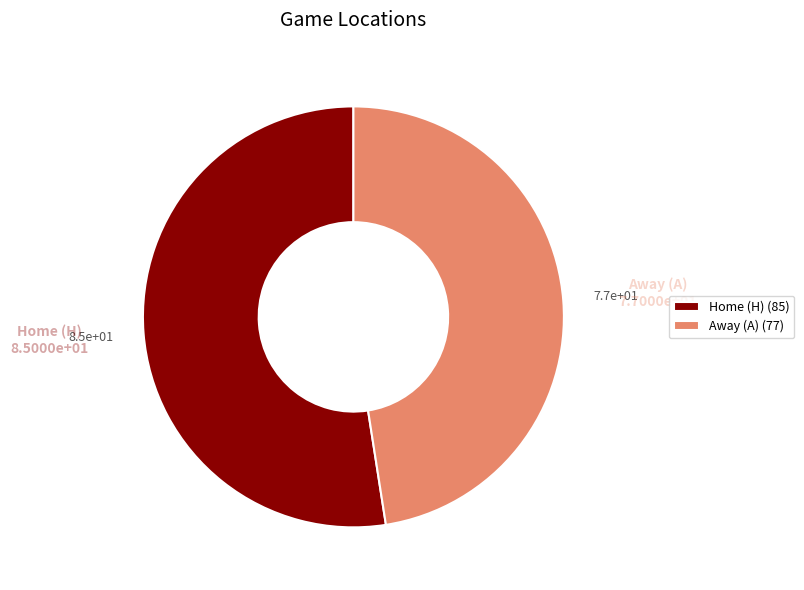

Is it true that Home (H) (85) is 39% of the pie?

False